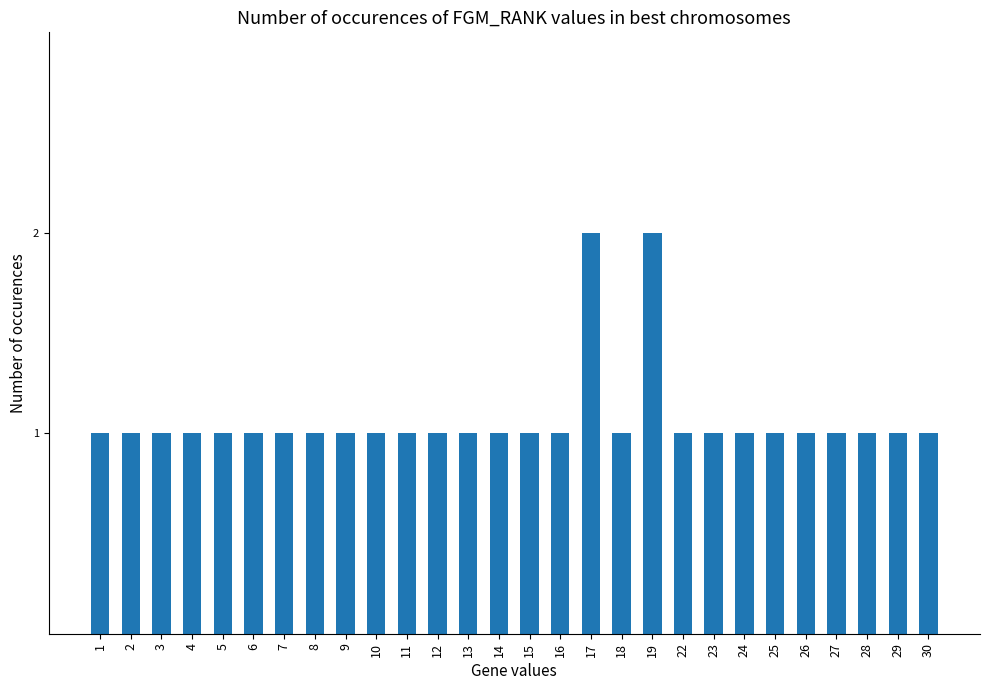

The chart shows a value of 1 at 7. True or false?

True